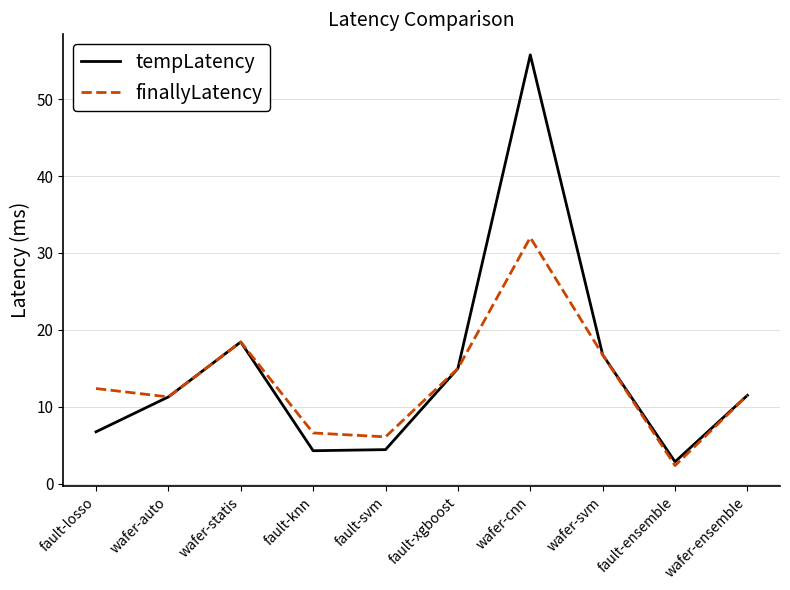

Between fault-svm and wafer-cnn, which series saw the biggest shift?

tempLatency